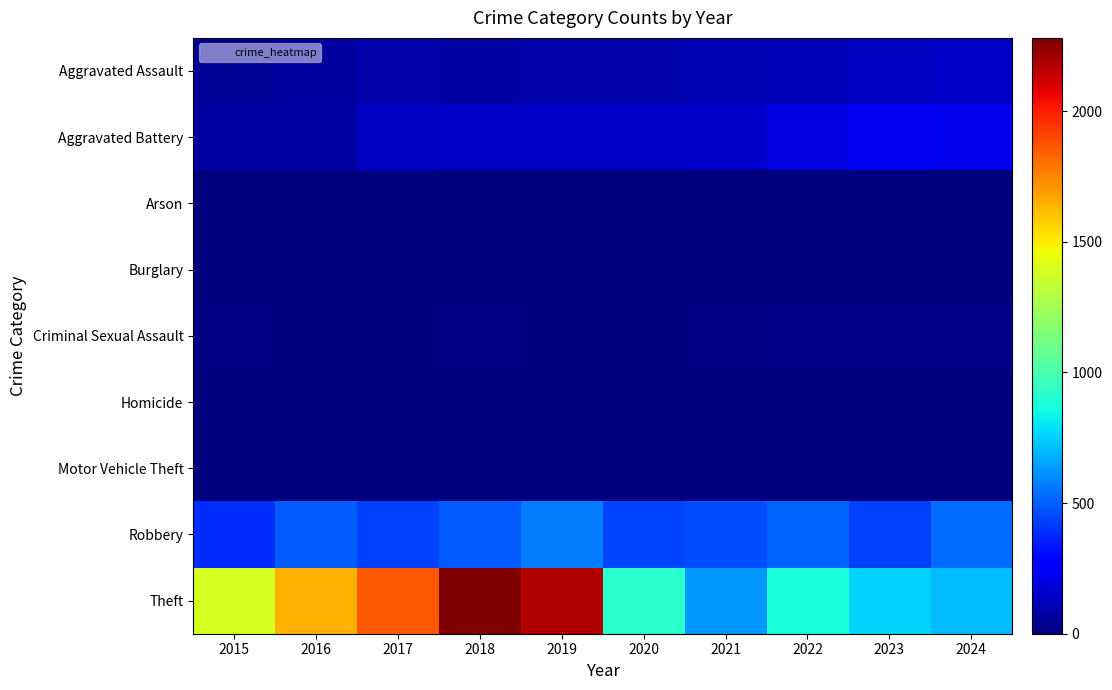

At 2022, list the series in order from largest to smallest.

Theft, Robbery, Aggravated Battery, Aggravated Assault, Criminal Sexual Assault, Homicide, Arson, Motor Vehicle Theft, Burglary